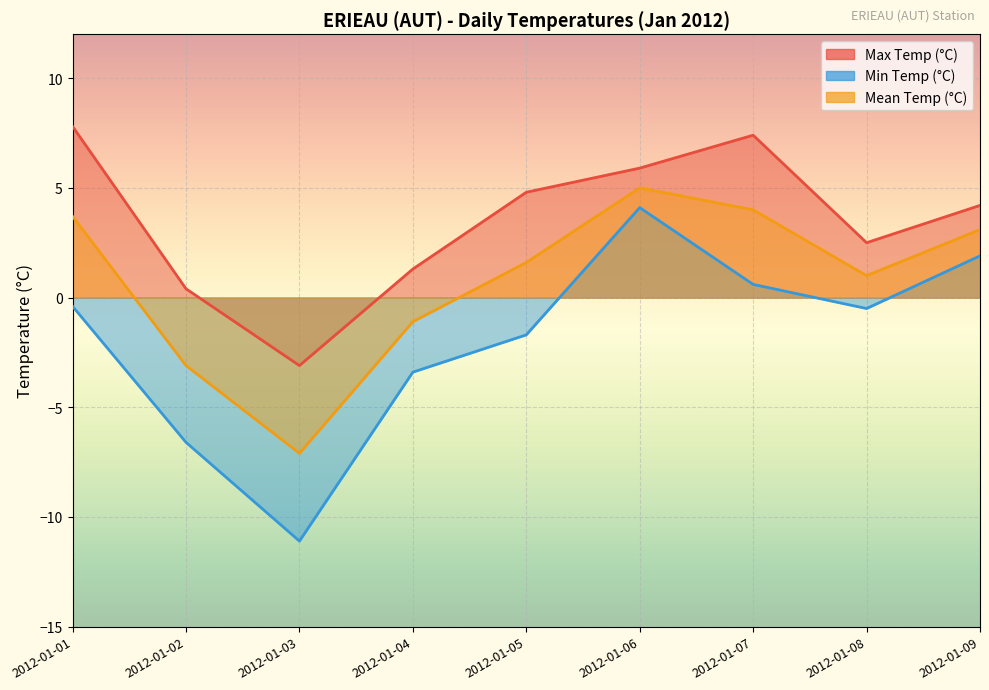

What is the approximate value of Max Temp (°C) at 2012-01-03?

-3.1